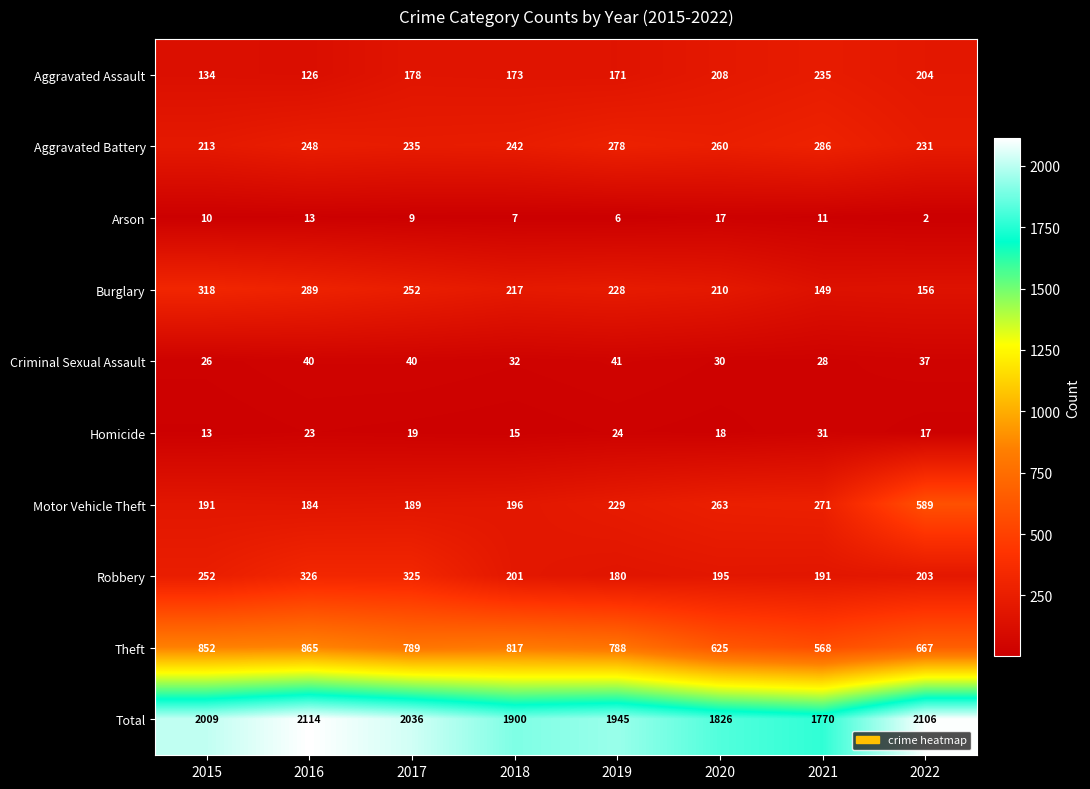

What is the total value across all series at 2020?

3652